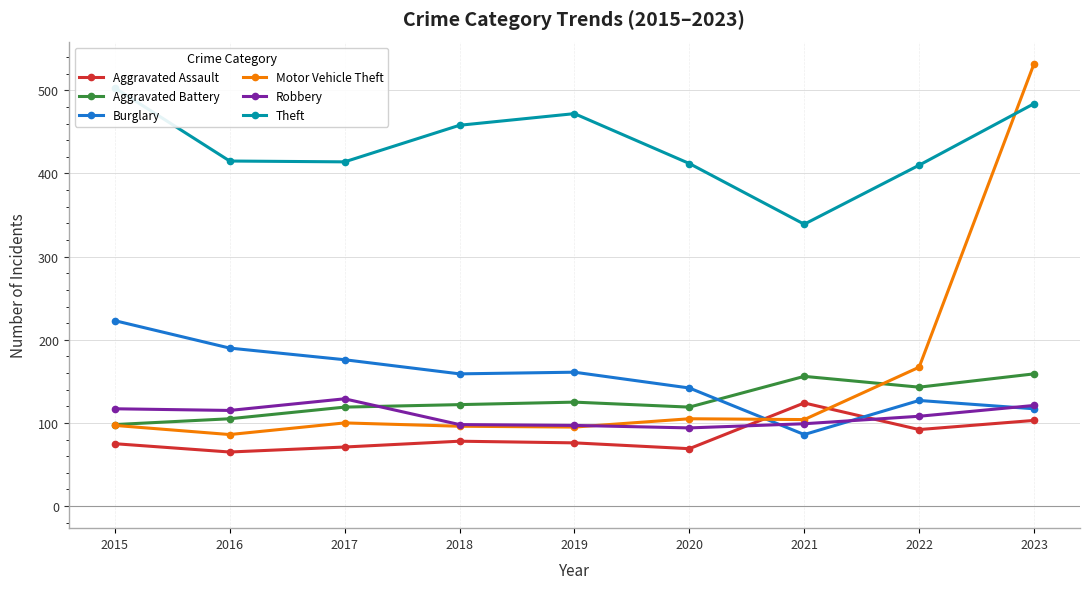

In Robbery, how many points are higher than both neighbors (excluding endpoints)?

1